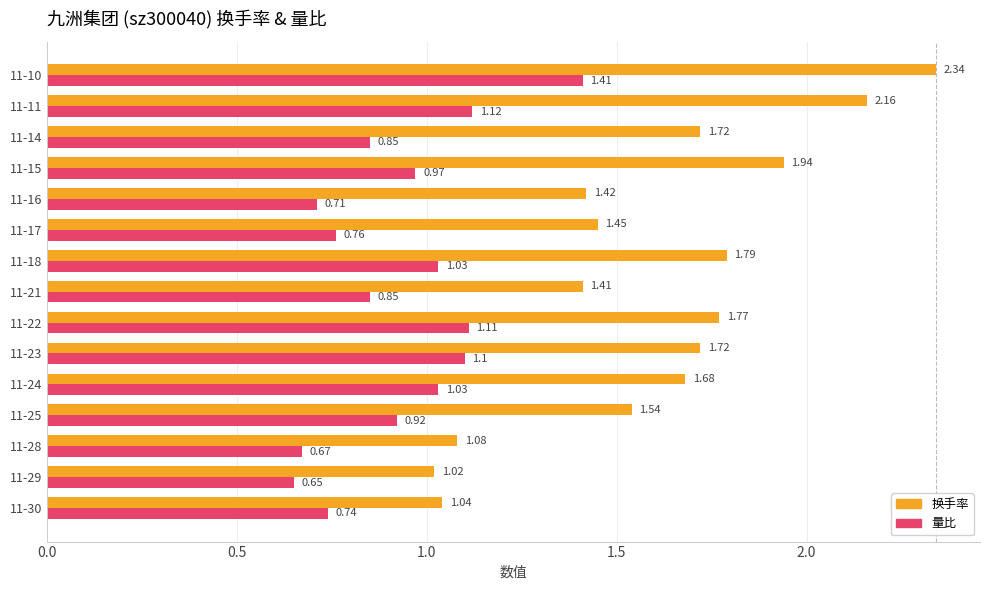

Which series has the largest total across all categories?

换手率